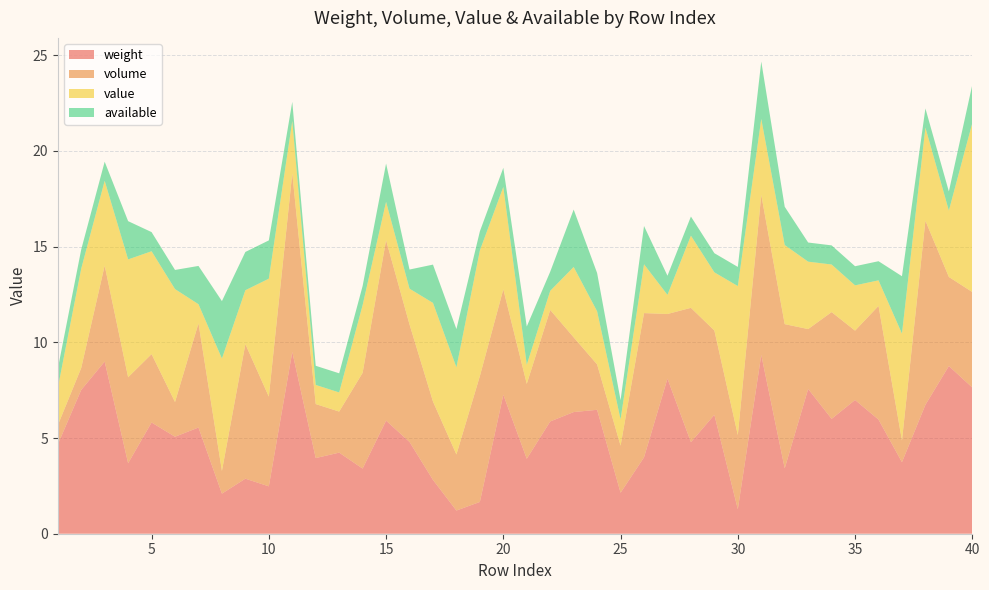

Reading left to right, what are all the values shown in this chart?

weight: 4.7	7.5	9.0	3.7	5.8	5.1	5.5	2.1	2.9	2.5	9.5	4.0	4.2	3.4	5.9	4.8	2.8	1.2	1.7	7.3	3.9	5.9	6.4	6.5	2.1	4.0	8.1	4.8	6.2	1.3	9.3	3.4	7.6	6.0	7.0	6.0	3.7	6.7	8.8	7.6
volume: 1.0	1.1	5.0	4.5	3.6	1.8	5.4	1.2	7.0	4.7	9.3	2.8	2.1	5.0	9.4	6.1	4.1	2.9	6.6	5.5	3.9	5.8	3.9	2.4	2.5	7.5	3.4	7.0	4.4	3.9	8.4	7.5	3.1	5.6	3.6	5.9	1.1	9.6	4.7	5.0
value: 1.9	5.2	4.4	6.2	5.4	5.9	1.0	5.9	2.8	6.2	2.7	1.0	1.0	3.5	2.0	1.9	5.2	4.6	6.6	5.3	1.0	1.0	3.7	2.8	1.4	2.6	1.0	3.8	3.0	7.8	4.0	4.1	3.5	2.5	2.4	1.3	5.6	4.9	3.5	8.8
available: 1.0	1.0	1.0	2.0	1.0	1.0	2.0	3.0	2.0	2.0	1.0	1.0	1.0	1.0	2.0	1.0	2.0	2.0	1.0	1.0	2.0	1.0	3.0	2.0	1.0	2.0	1.0	1.0	1.0	1.0	3.0	2.0	1.0	1.0	1.0	1.0	3.0	1.0	1.0	2.0